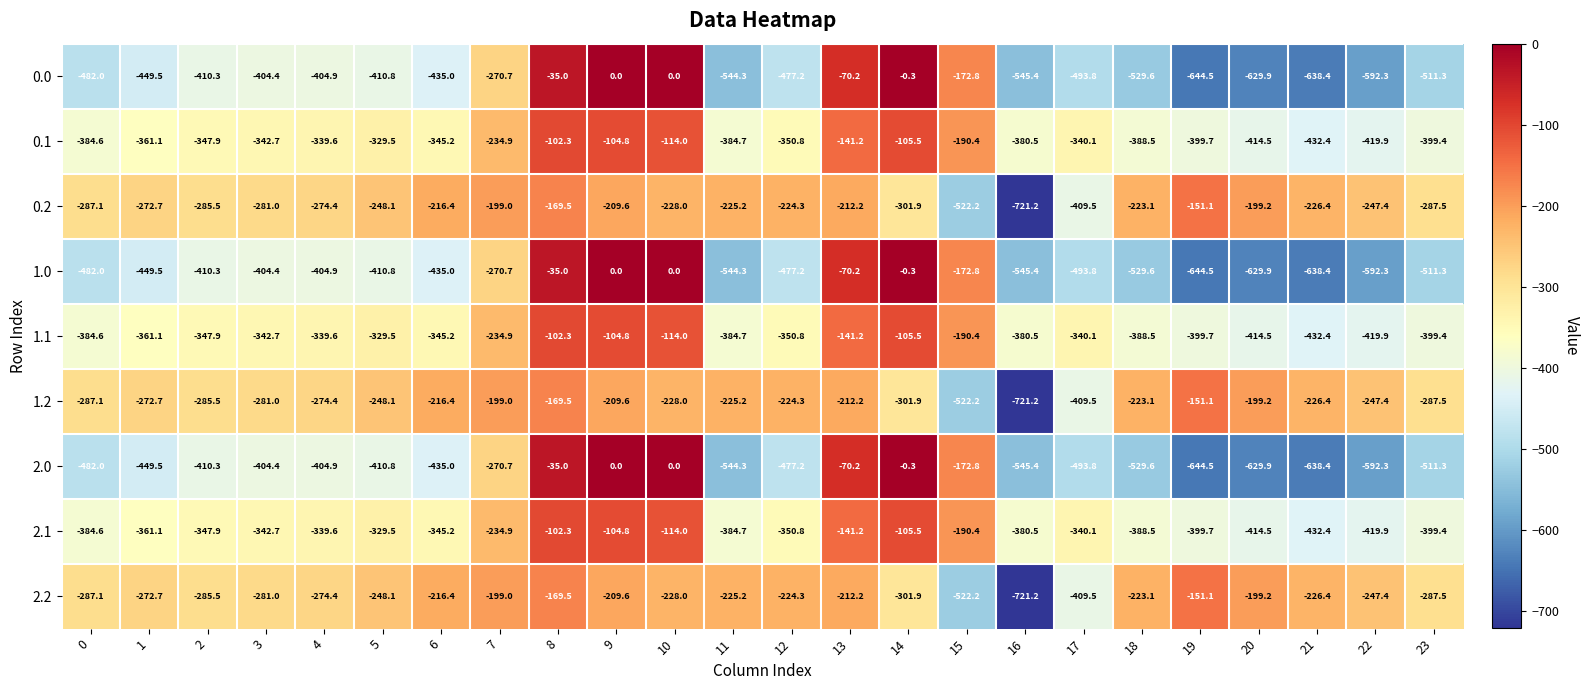

Count the number of categories in the chart.

24